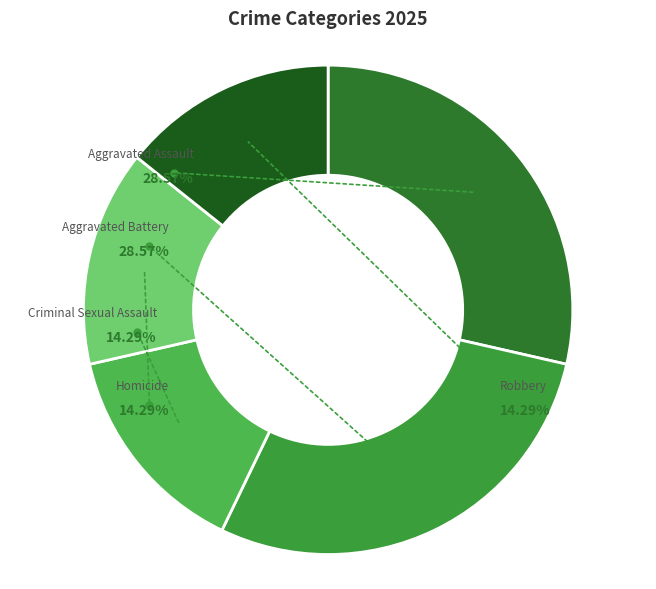

The Homicide slice represents 14% of the pie. True or false?

True